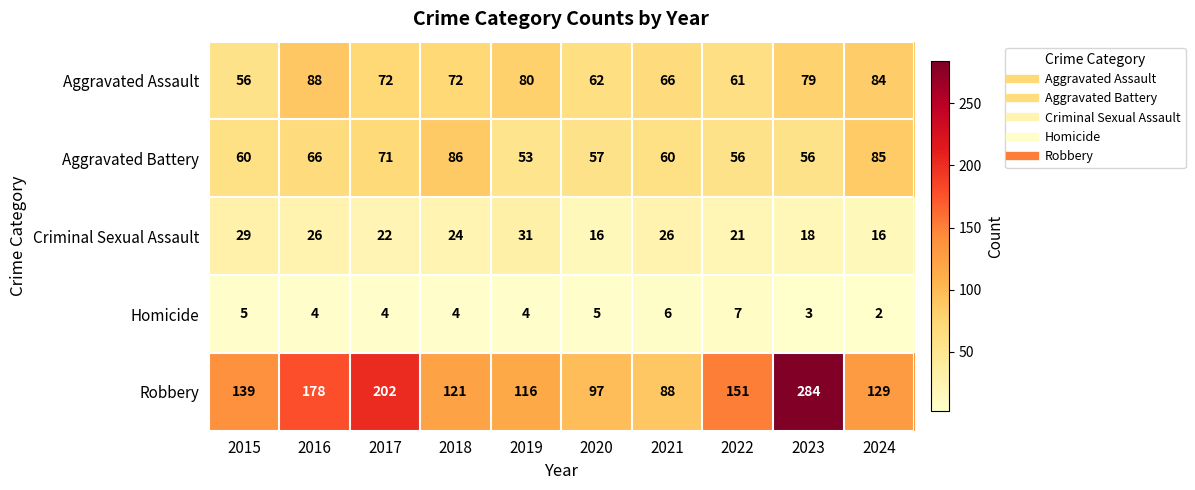

What is the difference between the maximum and minimum values in the Robbery series?

196